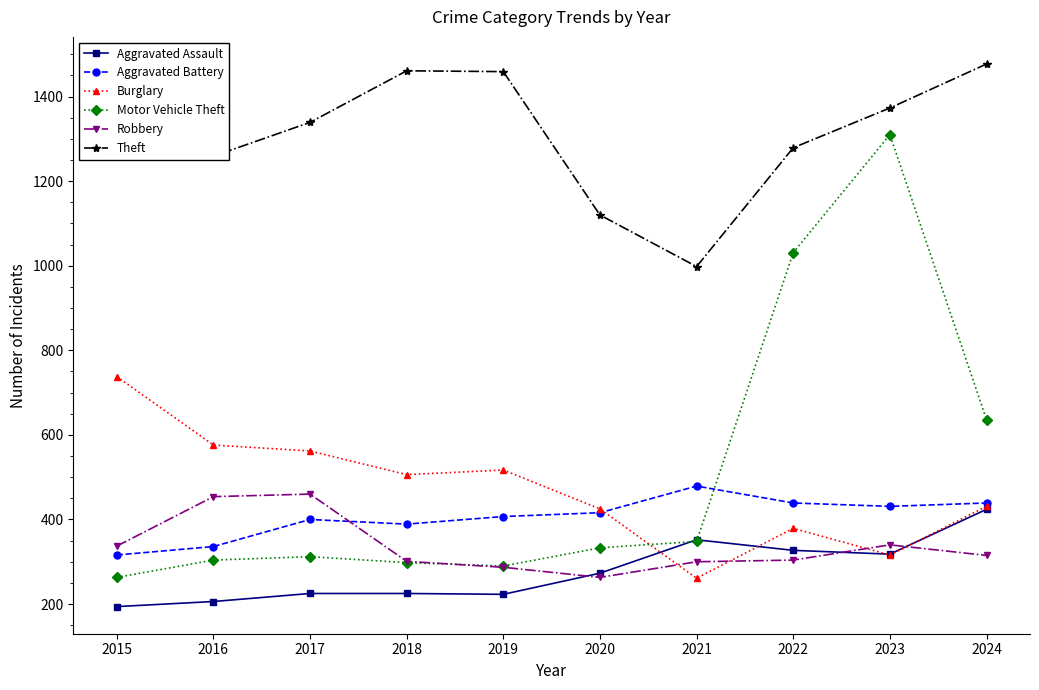

What is the difference between the maximum and minimum values in the Theft series?

479